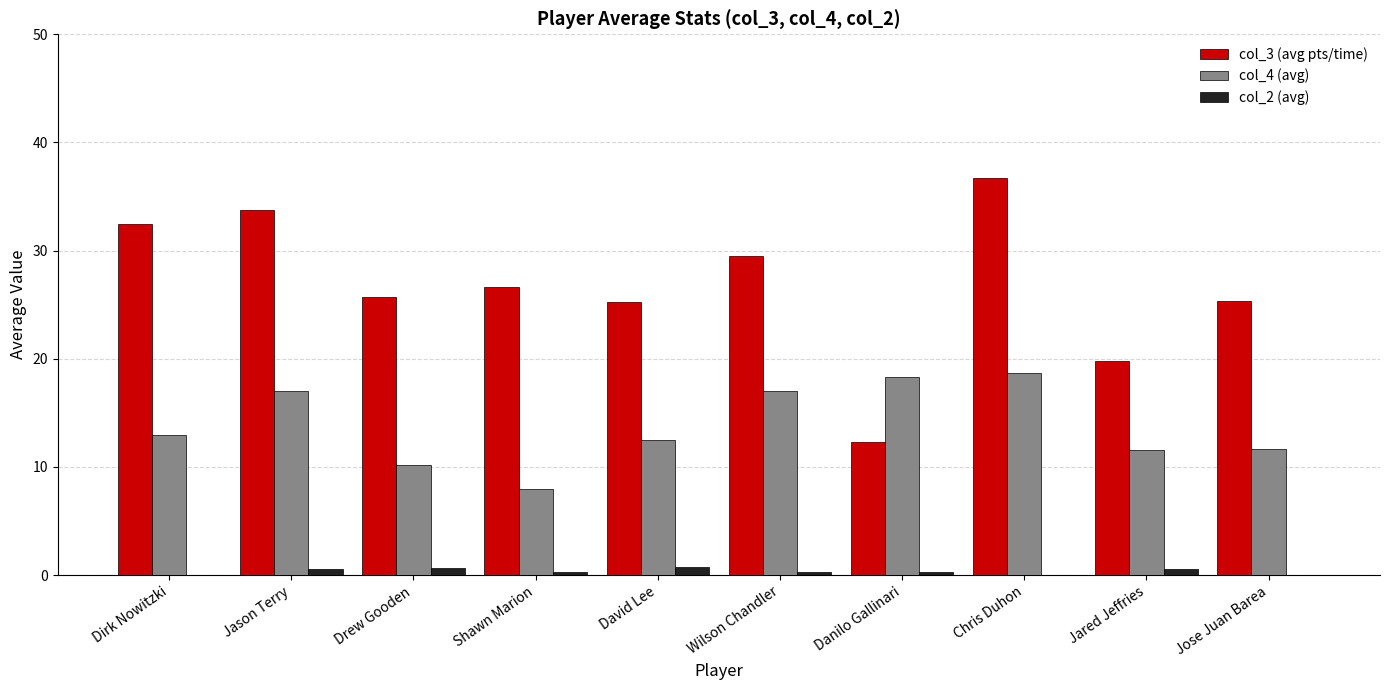

Which series has the largest range (max minus min)?

col_3 (avg pts/time)